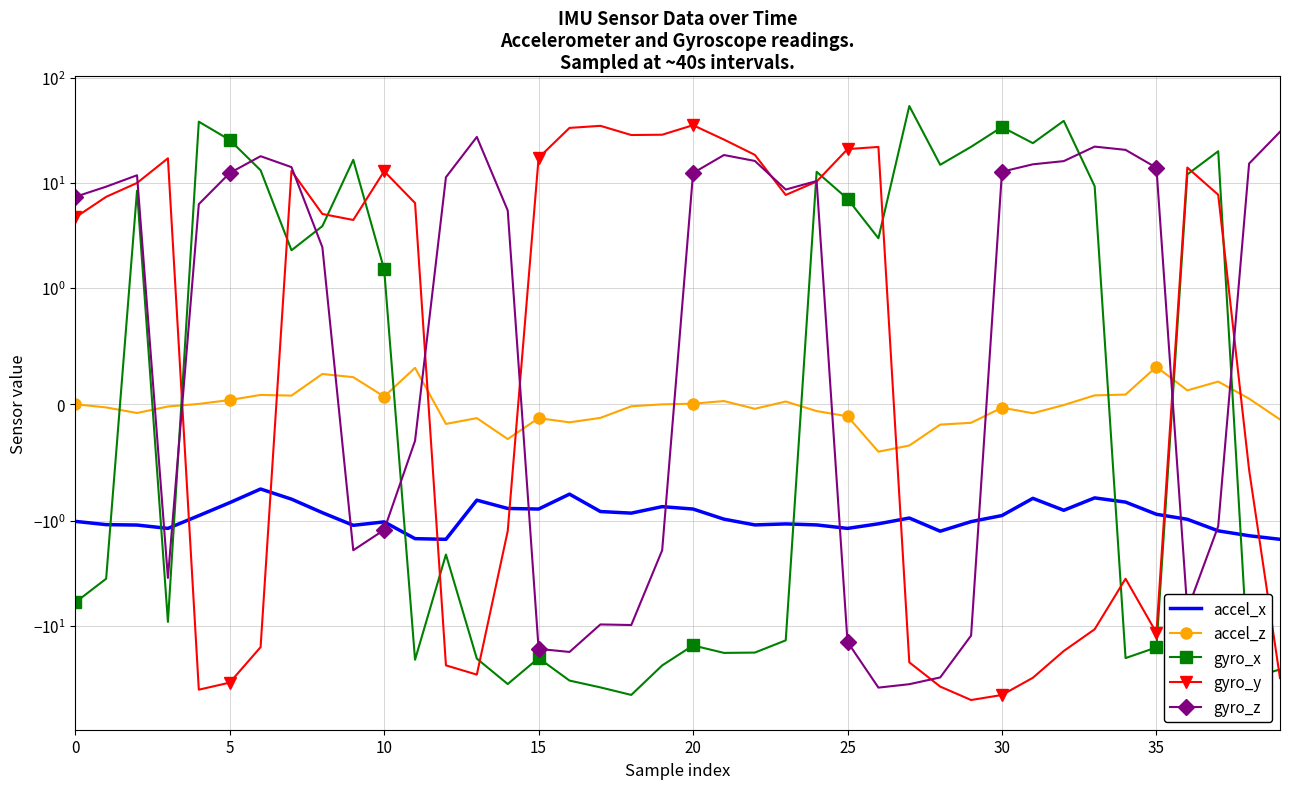

True or false: accel_z has more than 2 points higher than both neighbors.

True